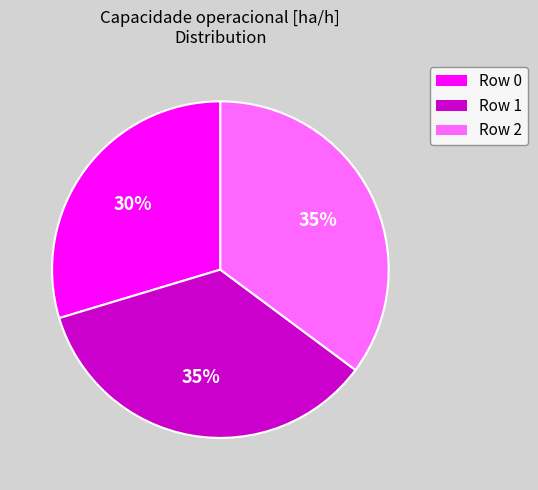

Is it true that Row 0 is 39% of the pie?

False